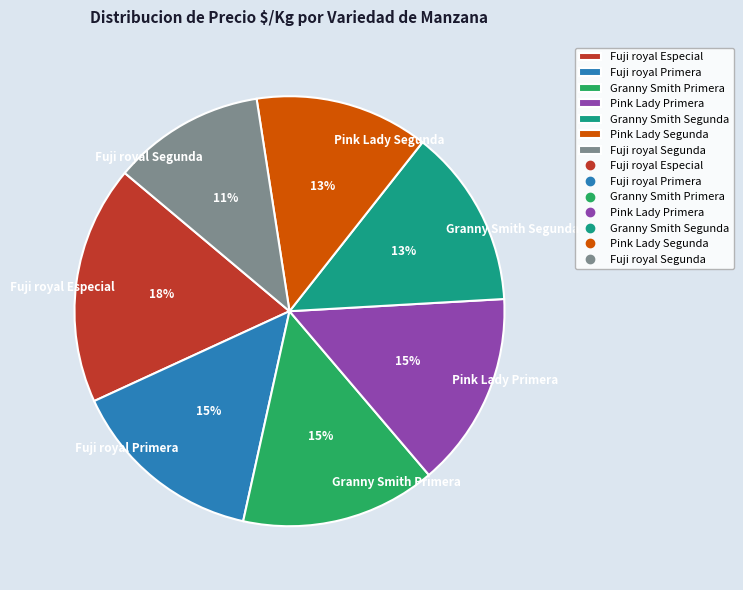

To the nearest percent, what portion does Pink Lady Primera represent?

15%